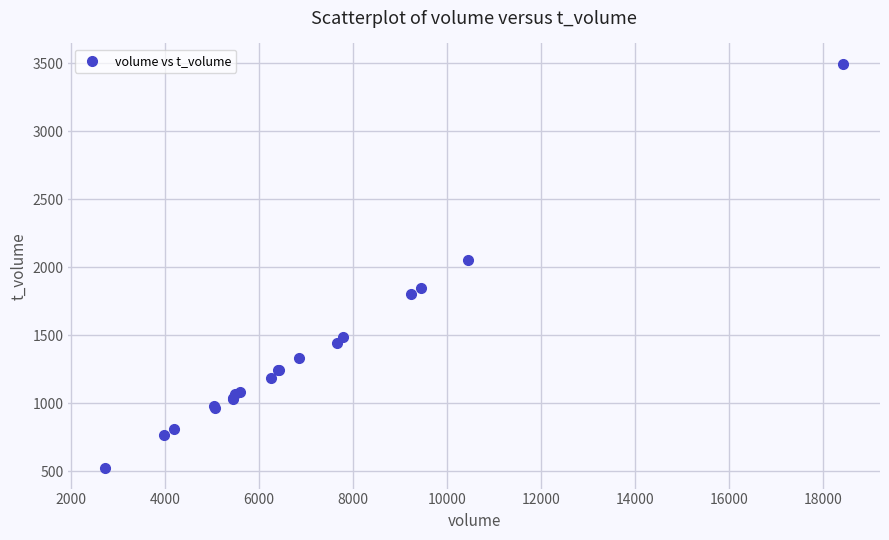

What Y value in the scatter plot is closest to 2010?

2056